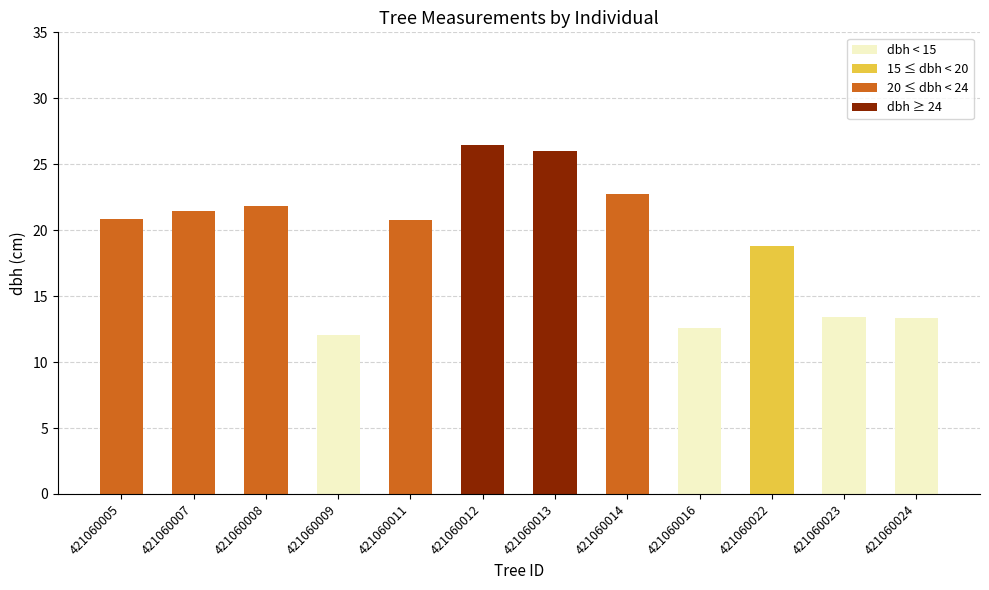

What value does the data have at 421060011?

20.8